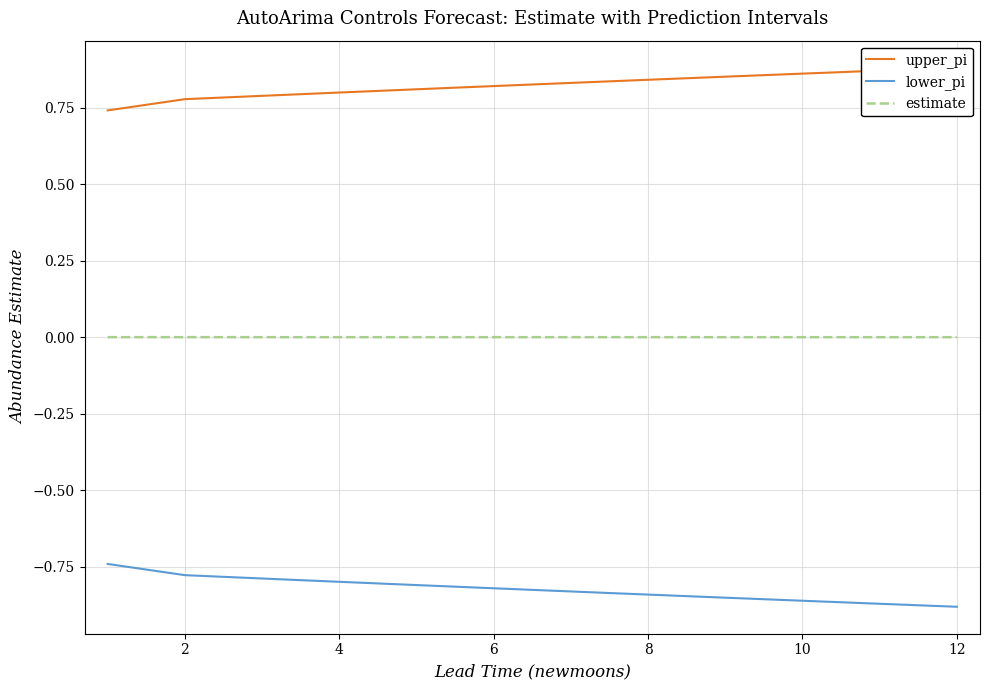

Is it true that lower_pi equals -0.2 at 4?

False